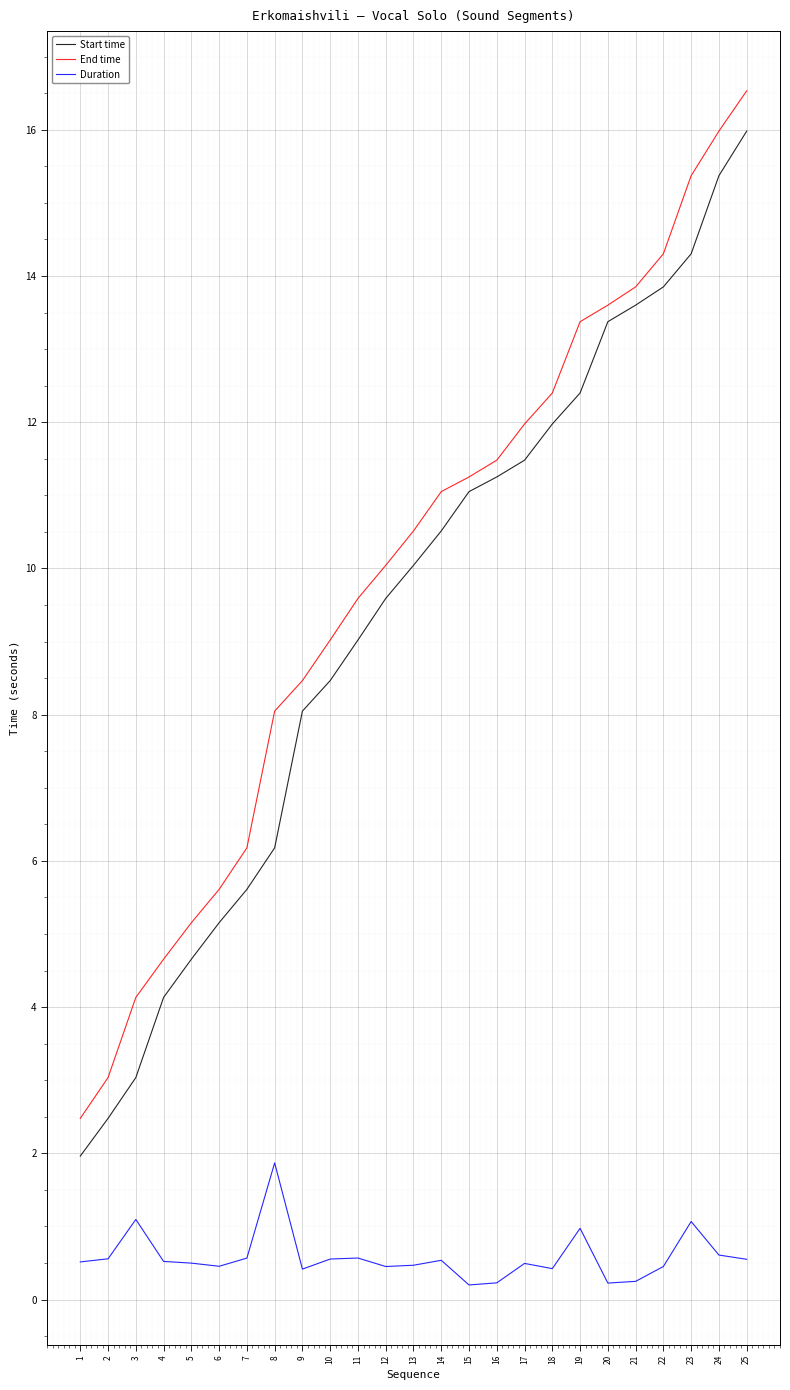

True or false: Duration and End time intersect in this chart.

False